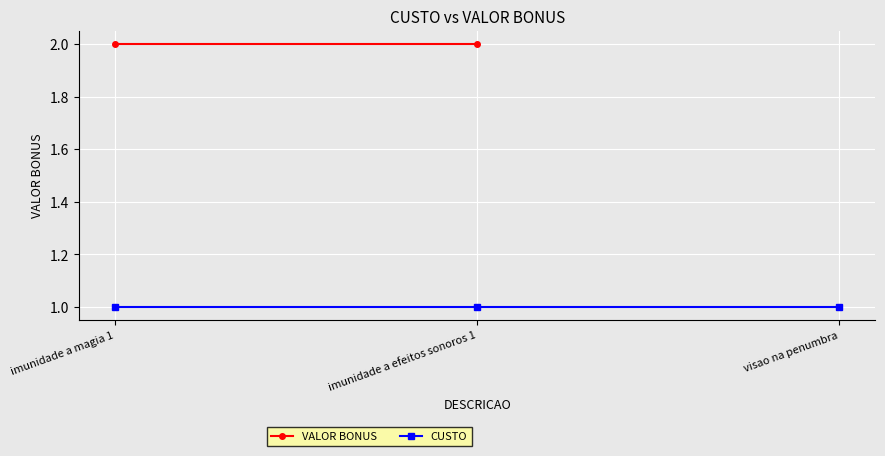

At which category is the sum across all series the highest?

imunidade a magia 1